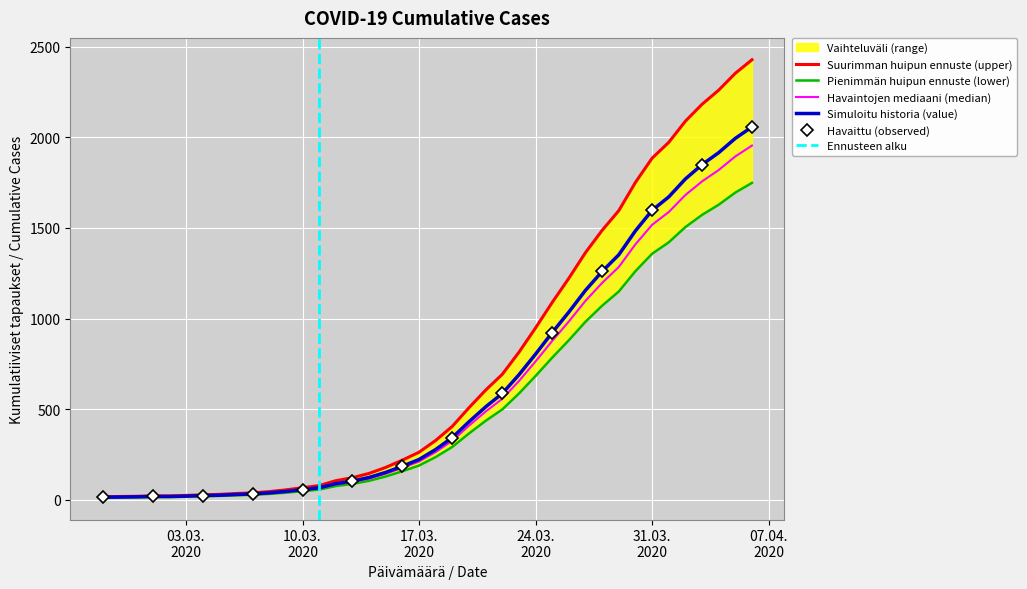

How many values exceed 328?

20